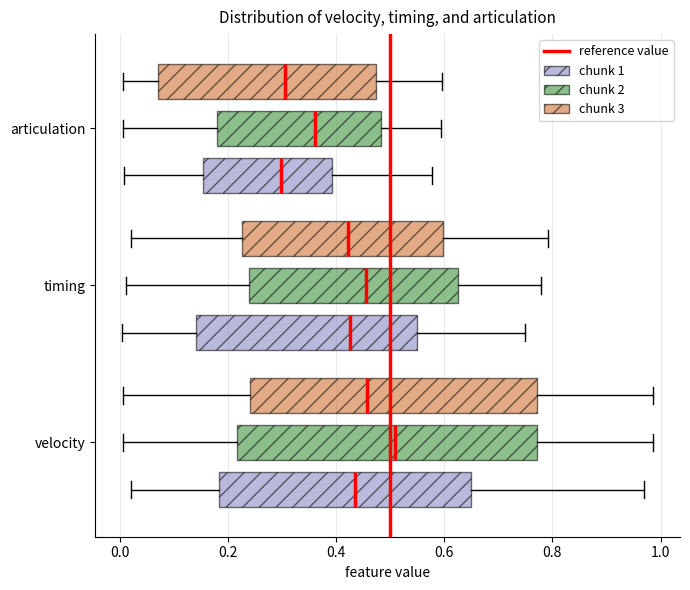

Where is the right edge of the box for velocity (chunk 3) on the x-axis? The values are not printed on the chart, so give them approximately, as read against the axis.

0.78